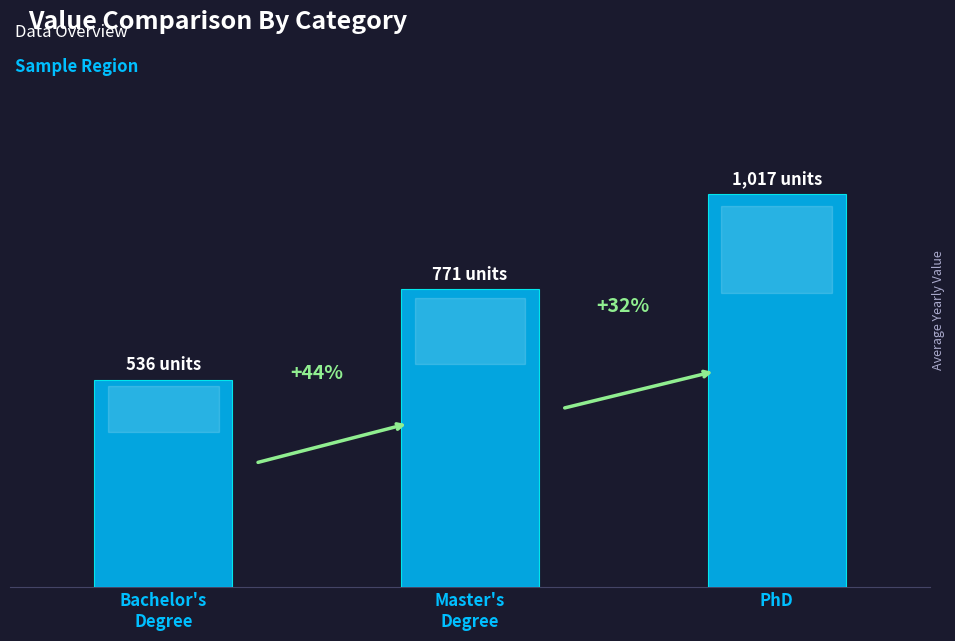

Which category has the highest value across all series?

PhD